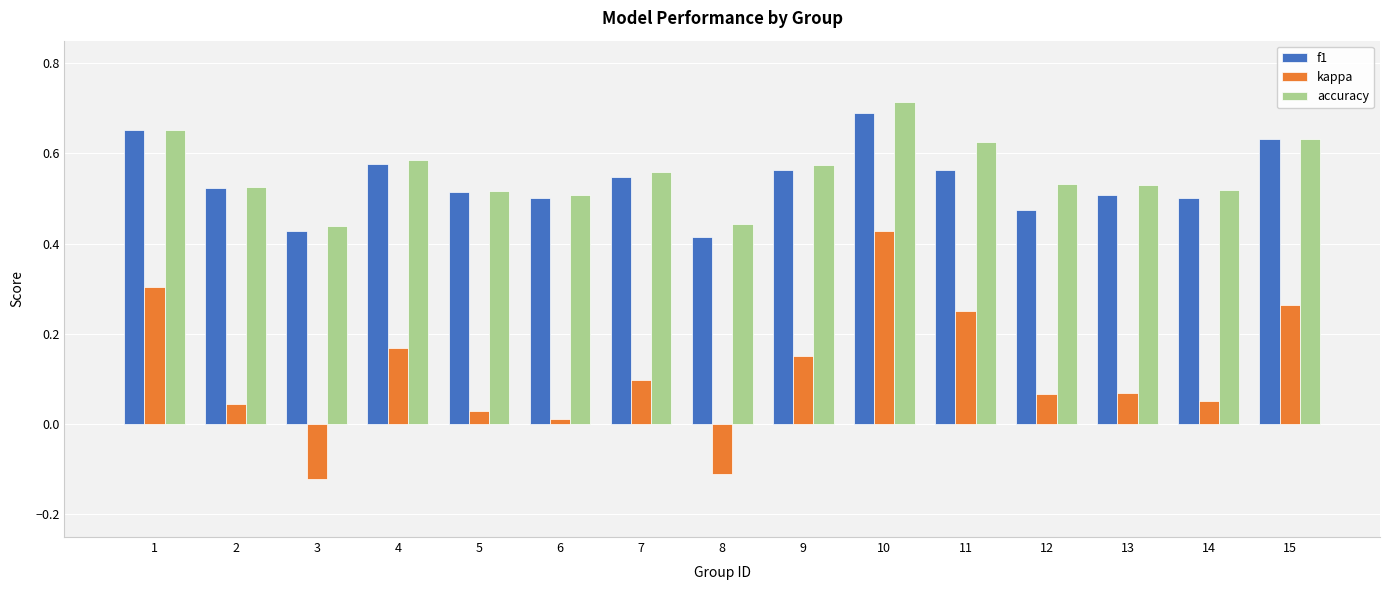

True or false: kappa has a value of 0.1 at 13.

True